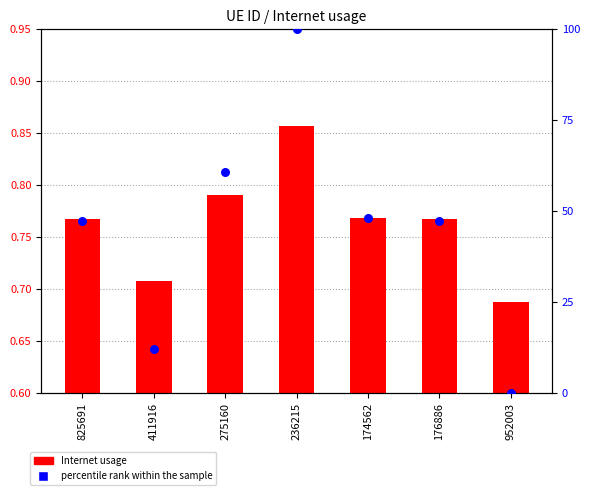

What is the total value across all series at 176886?

48.2